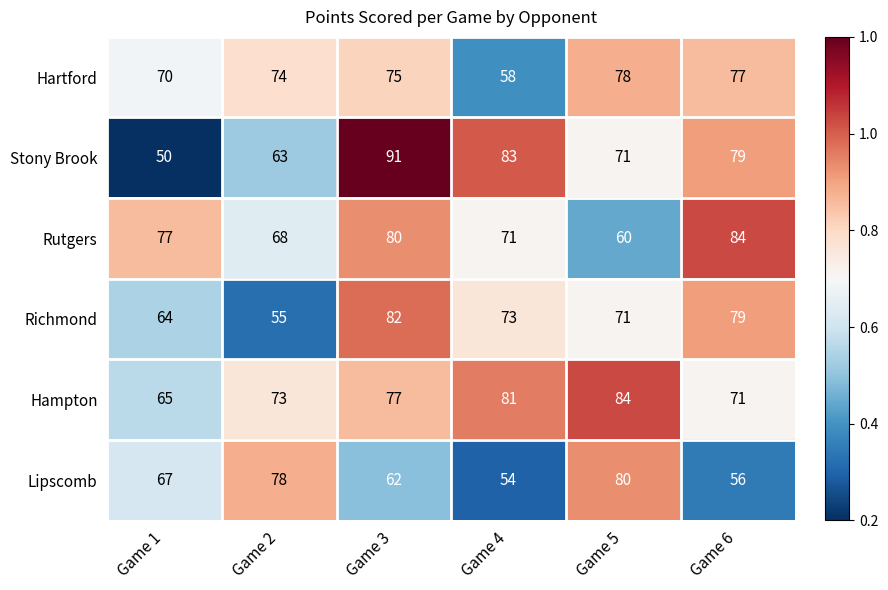

The value of Stony Brook at Game 3 is 91. True or false?

True